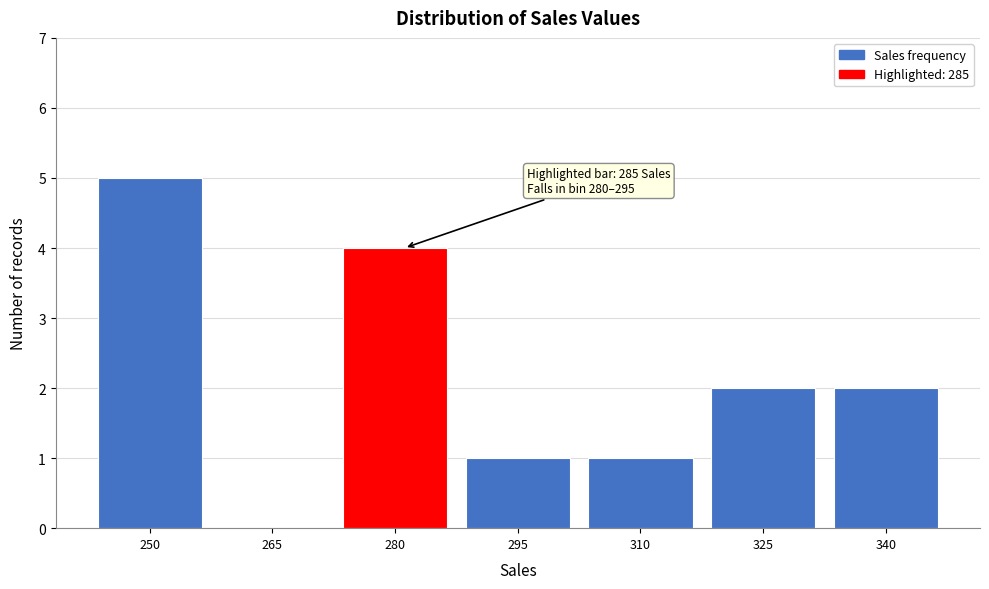

Reading right to left, what are all the values shown in this chart?

340=2	325=2	310=1	295=1	280=4	265=0	250=5